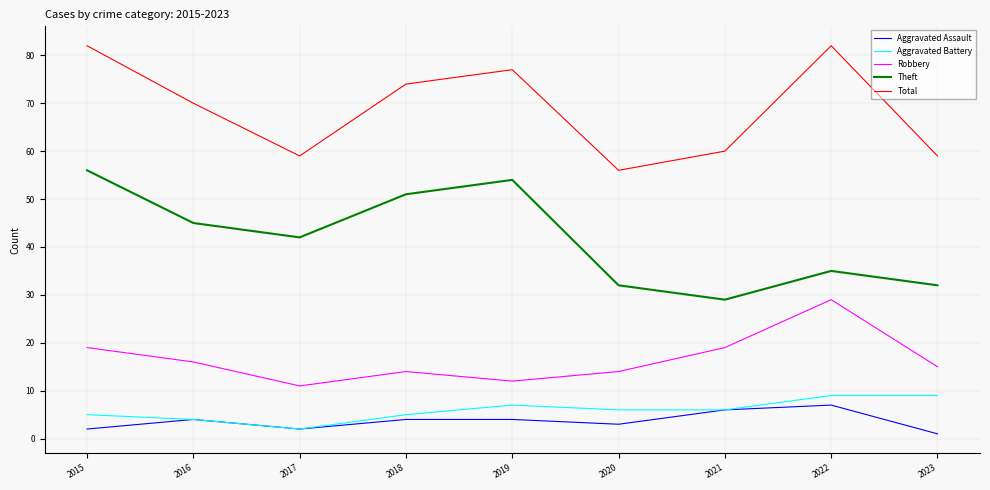

Between 2016 and 2020, which series saw the biggest shift?

Total